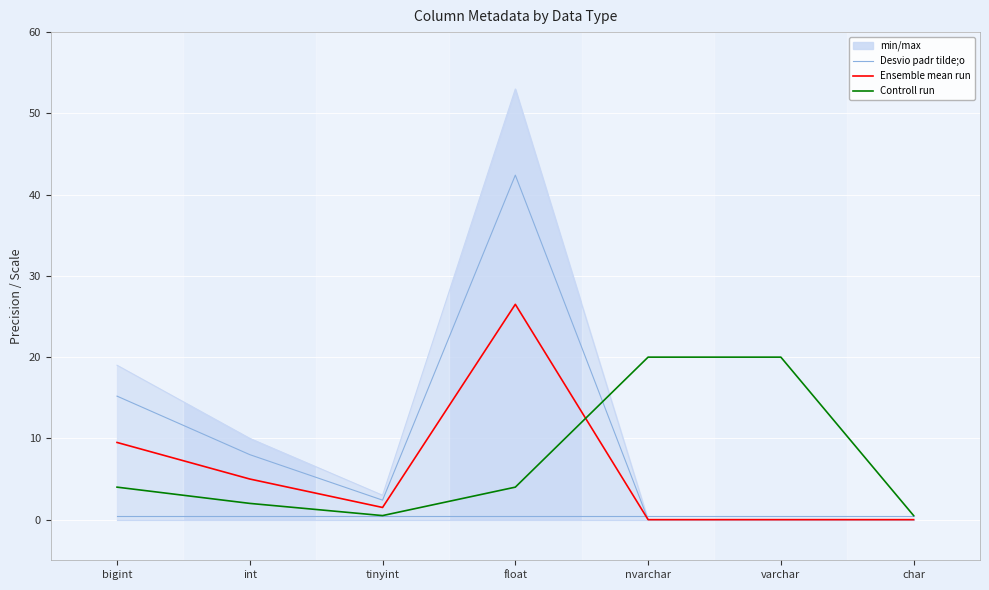

Which series has the largest total across all categories?

min/max